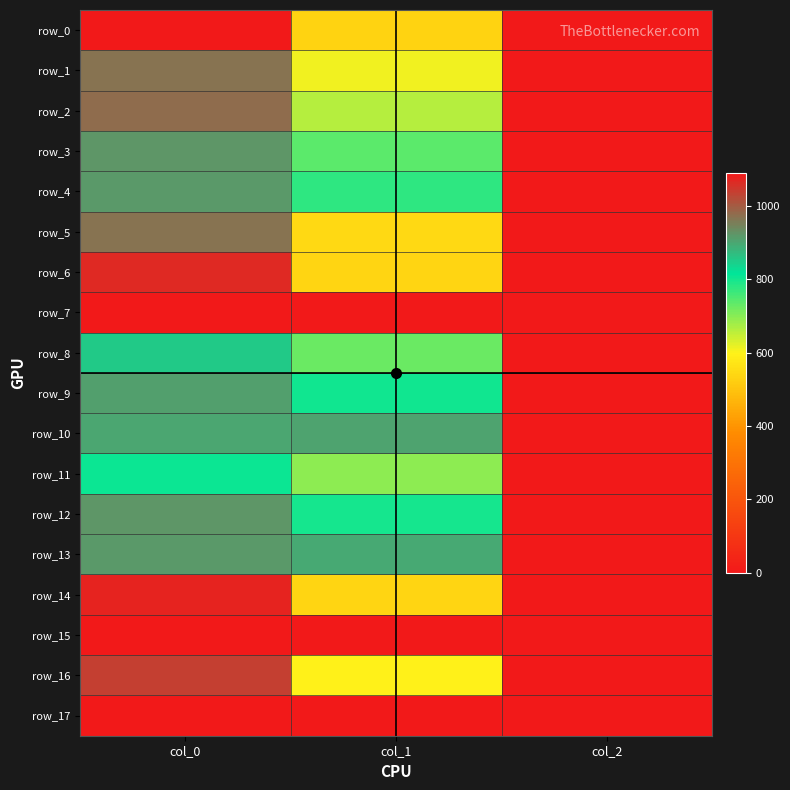

At which category is the sum across all series the highest?

col_0